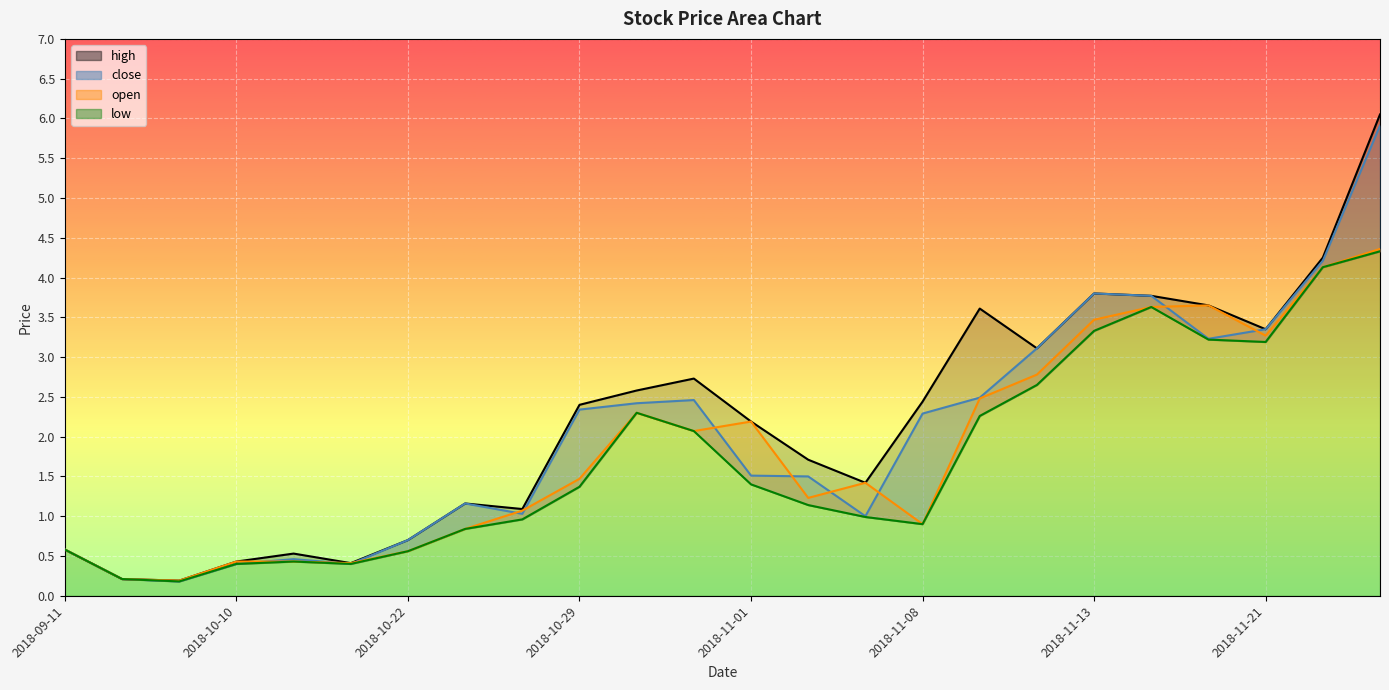

Reading left to right, extract all data points from this chart.

high: 0.6	0.2	0.2	0.4	0.5	0.4	0.7	1.2	1.1	2.4	2.6	2.7	2.2	1.7	1.4	2.4	3.6	3.1	3.8	3.8	3.6	3.4	4.2	6.0
close: 0.6	0.2	0.2	0.4	0.5	0.4	0.7	1.2	1.0	2.3	2.4	2.5	1.5	1.5	1.0	2.3	2.5	3.1	3.8	3.8	3.2	3.4	4.2	5.9
open: 0.6	0.2	0.2	0.4	0.4	0.4	0.6	0.8	1.1	1.5	2.3	2.1	2.2	1.2	1.4	0.9	2.5	2.8	3.5	3.6	3.6	3.3	4.1	4.4
low: 0.6	0.2	0.2	0.4	0.4	0.4	0.6	0.8	1.0	1.4	2.3	2.1	1.4	1.1	1.0	0.9	2.3	2.6	3.3	3.6	3.2	3.2	4.1	4.3